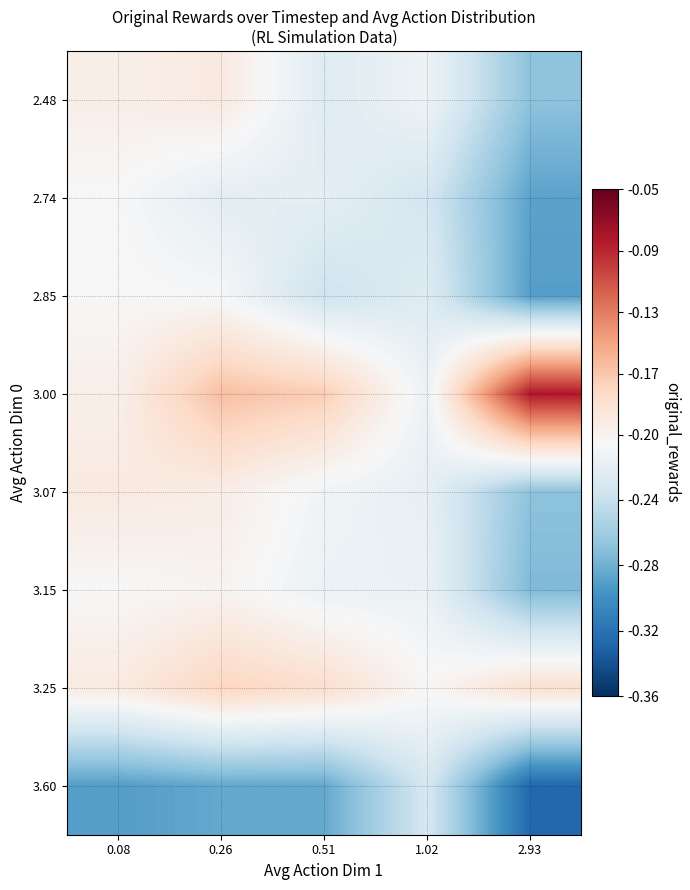

What is the smallest value displayed?

-0.3